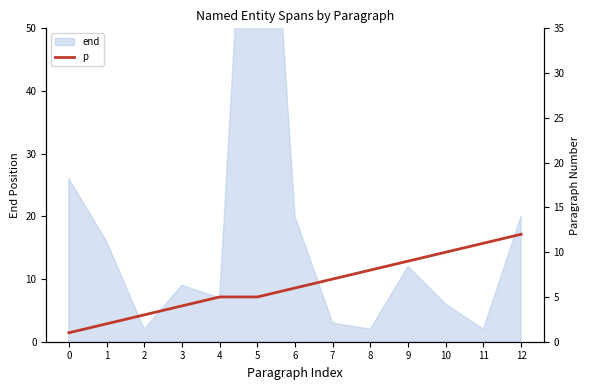

How many data points does each series have?

13